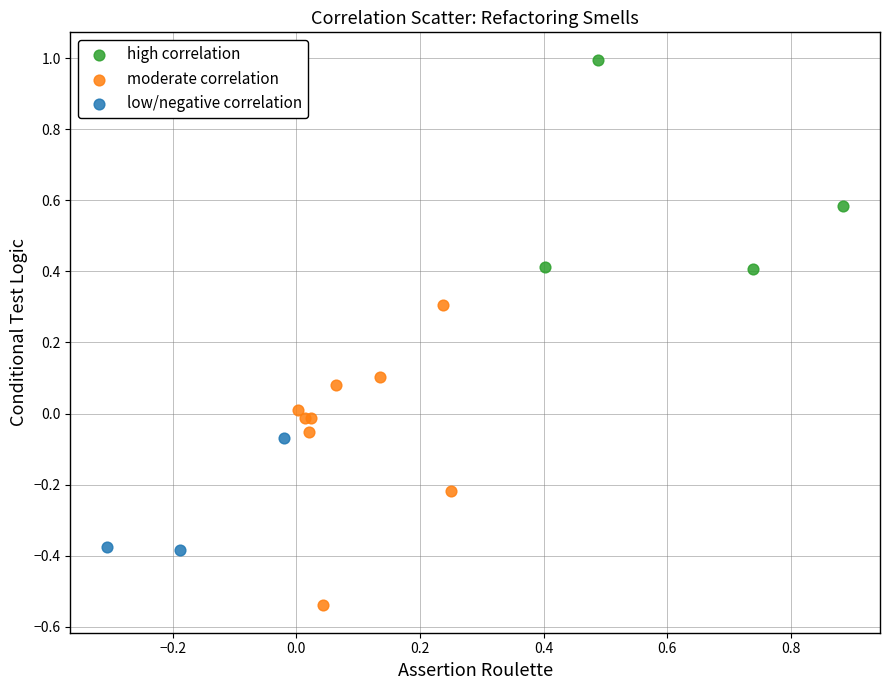

Which series has the largest Y range (max minus min)?

moderate correlation